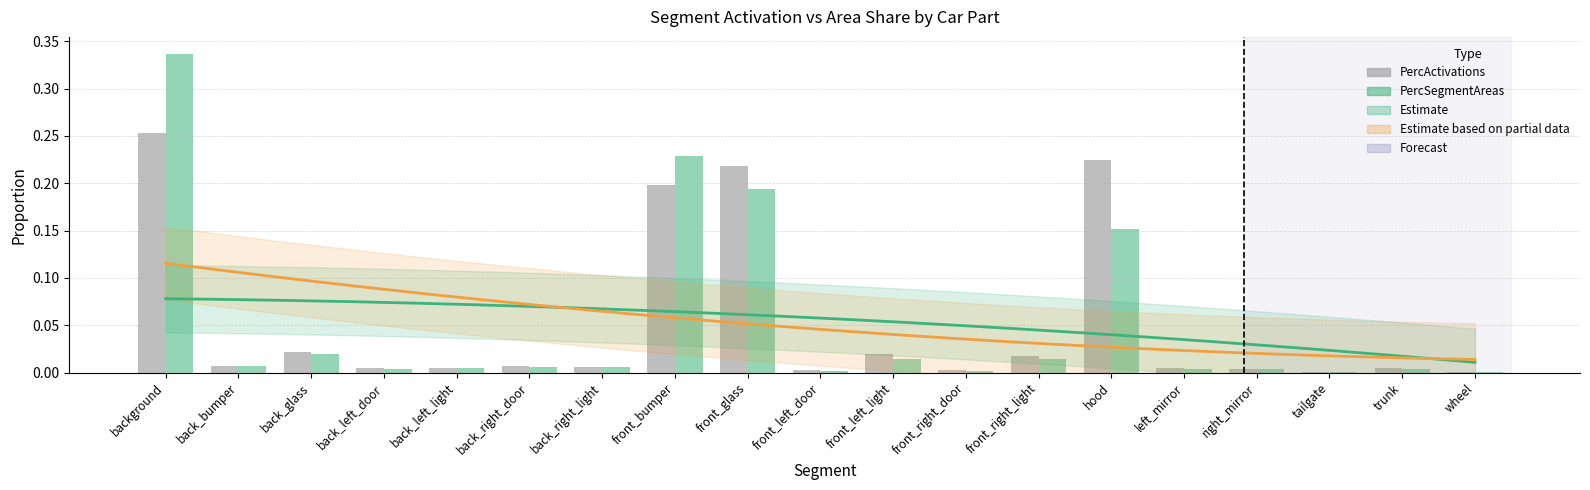

What is the label of the 1st bar from the left?

background